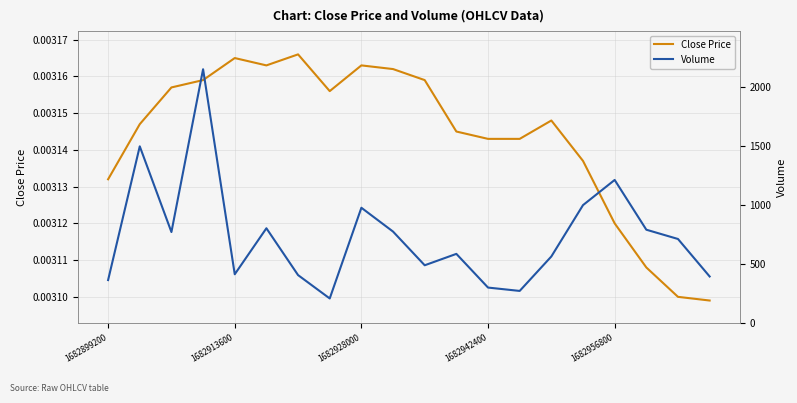

The value of Close Price at 1682956800 is 0.0. True or false?

False